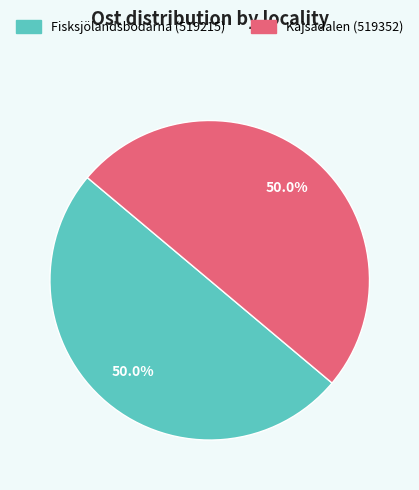

What is the ratio of the value at Fisksjölandsbodarna (519215) to the value at Kajsadalen (519352)?

1.0